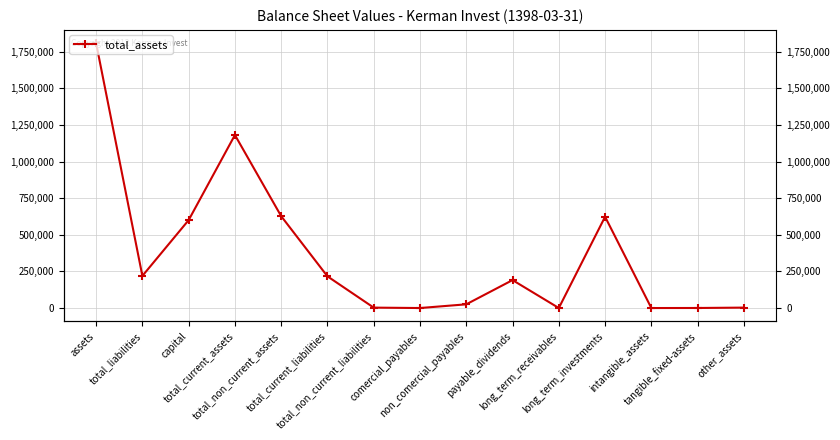

Is it true that the value at comercial_payables is 240?

False